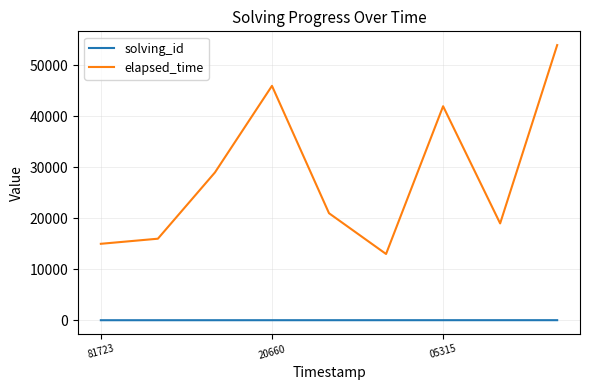

What is the difference between the maximum and minimum values in the elapsed_time series?

41000